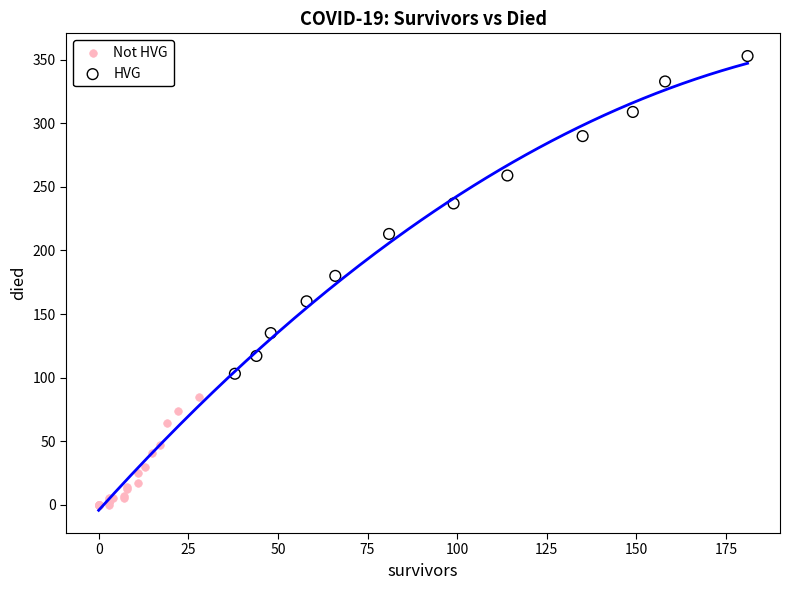

Which series has the largest Y range (max minus min)?

HVG